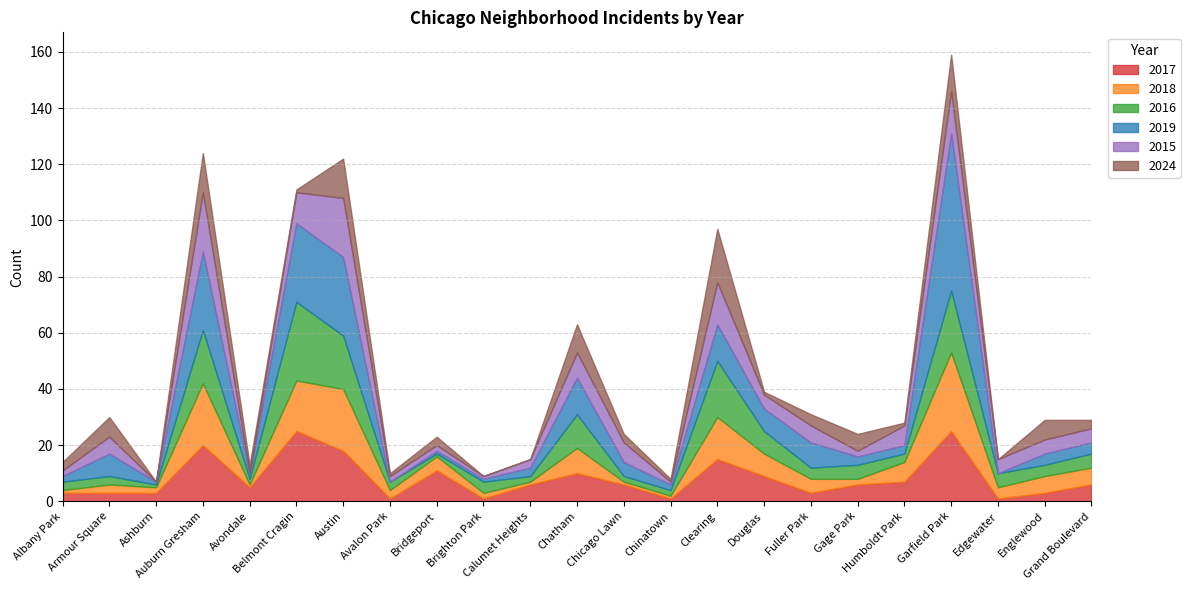

What is the maximum value shown in the chart?

56